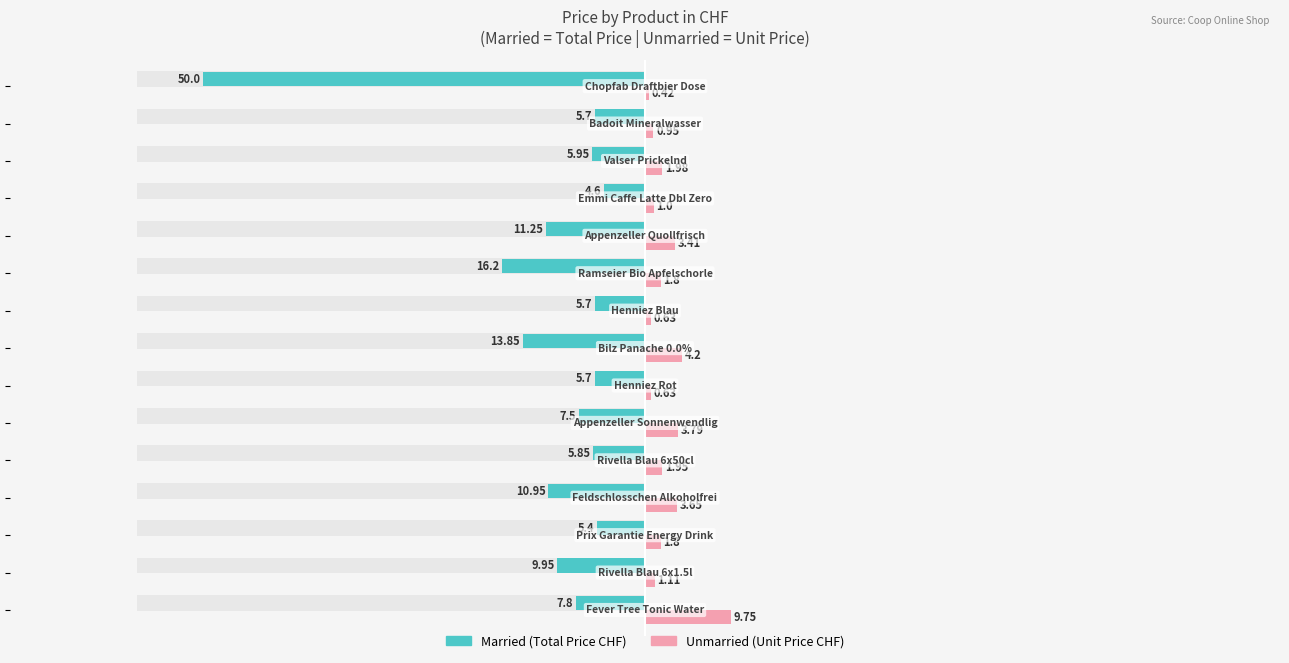

True or false: Married has a value of -10.0 at 80.

False